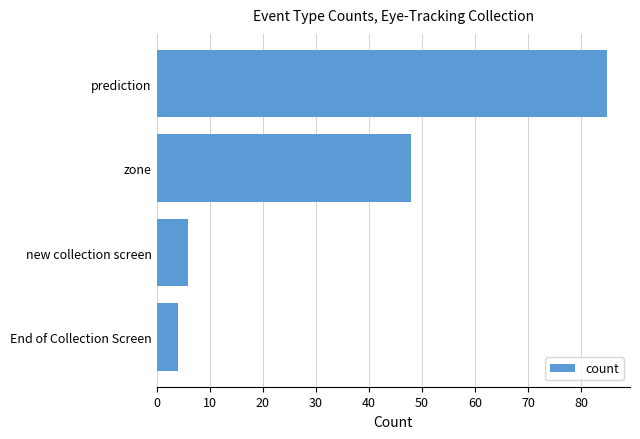

Is it true that the value at prediction is 26?

False